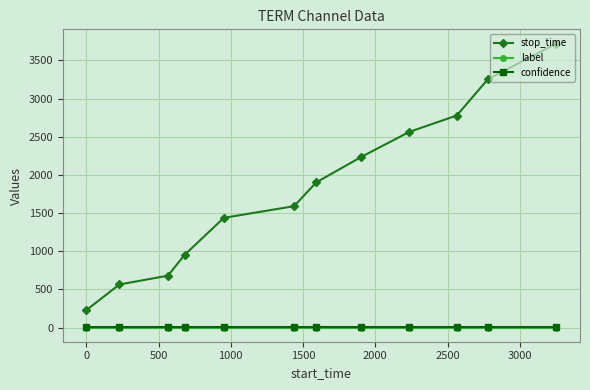

Which series has the widest spread of values?

stop_time